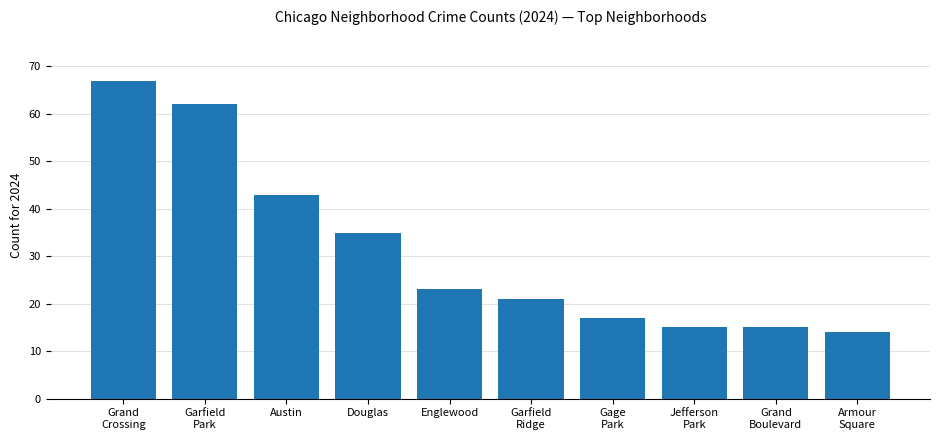

What value does the data have at Douglas, to the nearest 5?

35